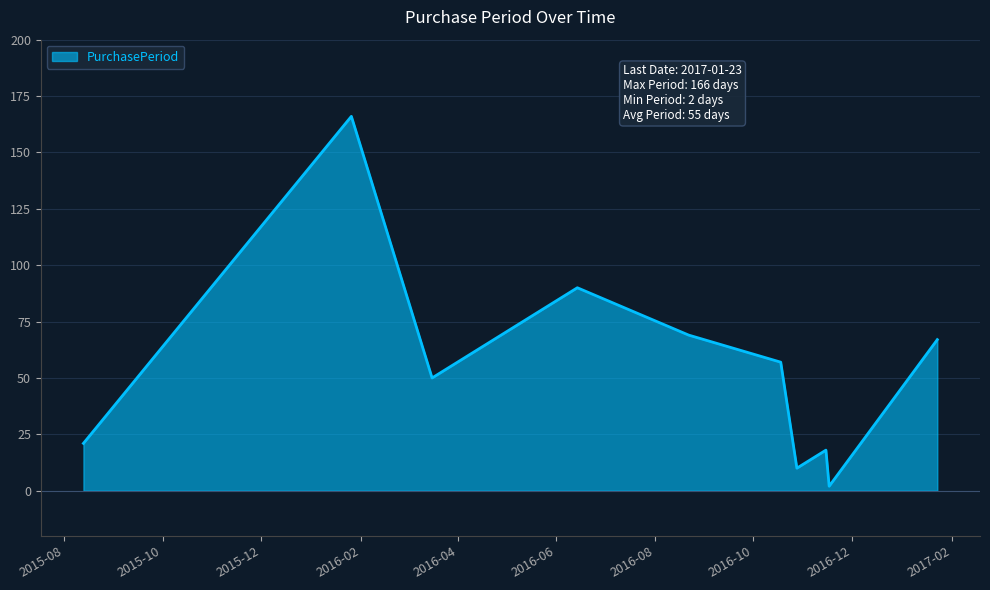

What is the difference between the maximum and minimum values?

164